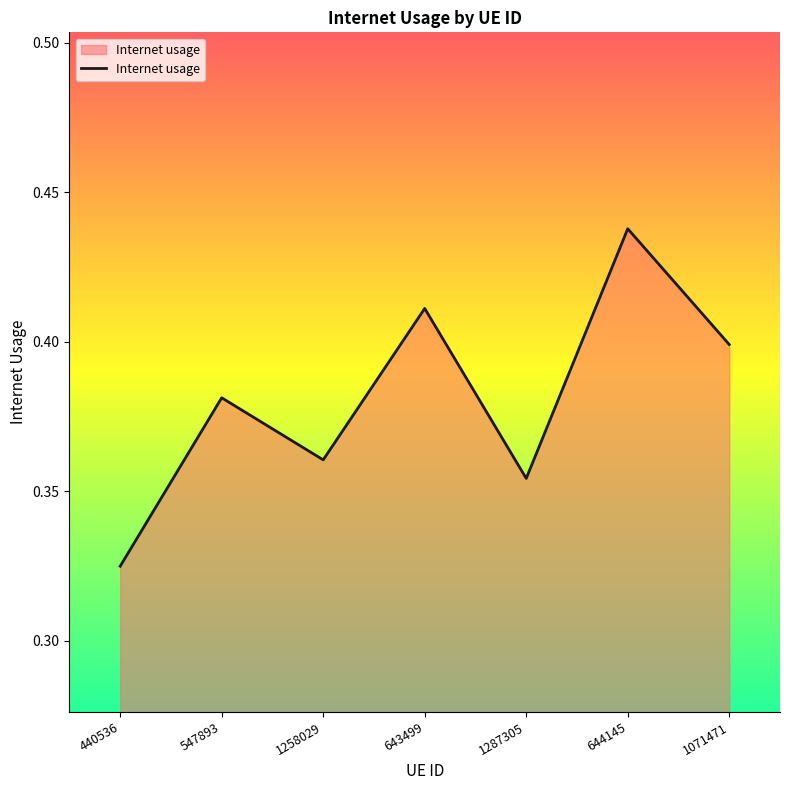

Count the number of categories in the chart.

7